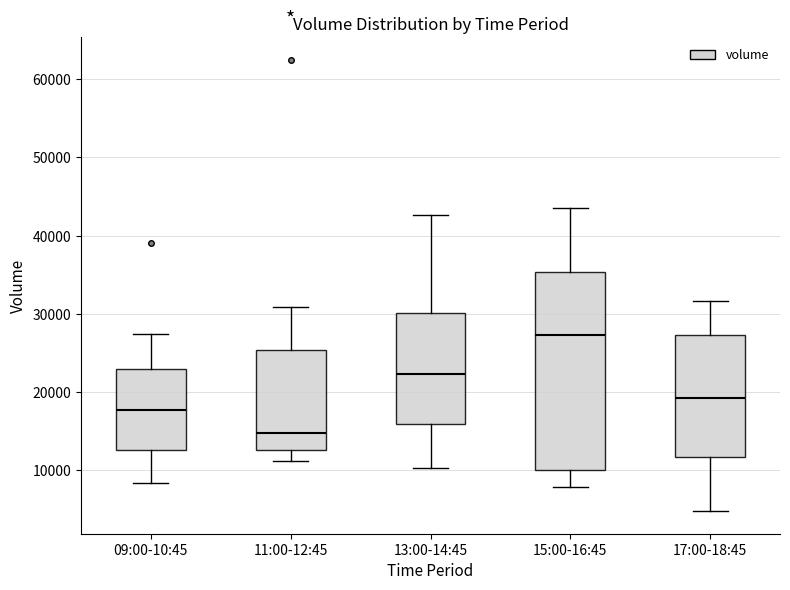

Comparing the boxes themselves (not the whiskers), which one is the tallest?

15:00-16:45